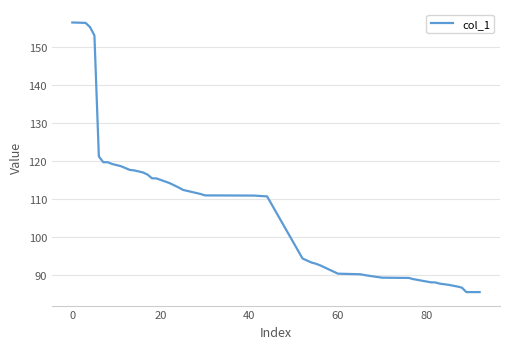

What is the minimum value shown in the chart?

85.6